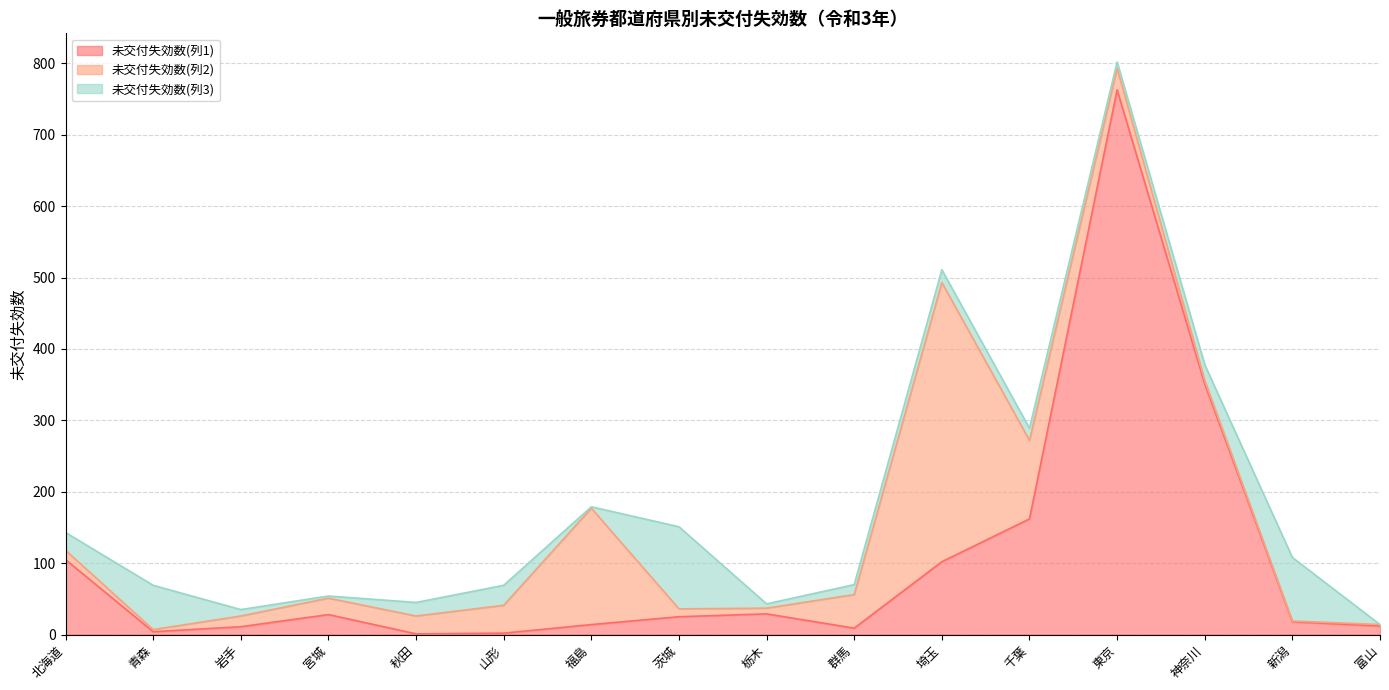

Rank the series by their average value, from highest to lowest.

未交付失効数(列1), 未交付失効数(列2), 未交付失効数(列3)